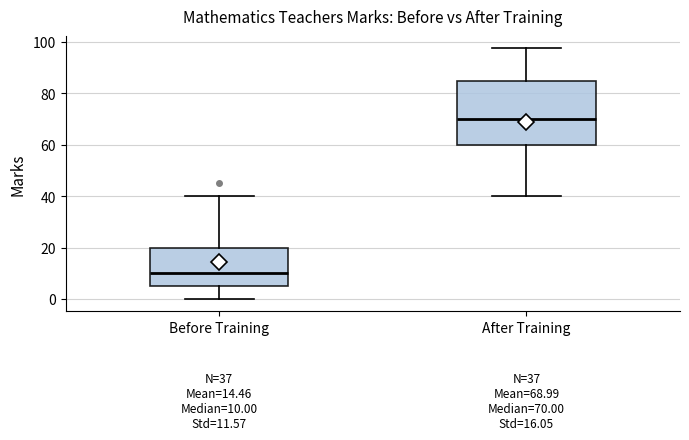

Comparing the boxes themselves (not the whiskers), which one is the tallest?

After Training